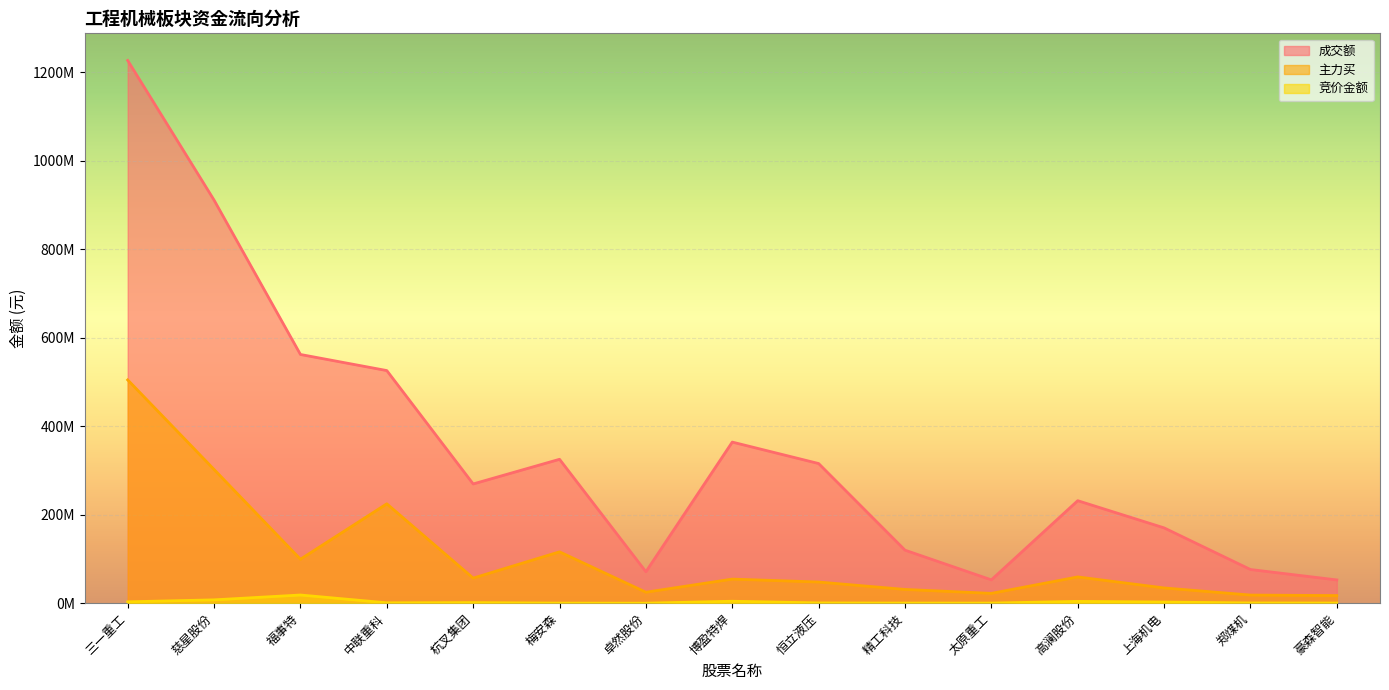

How many interior local peaks does the 成交额 series have?

3